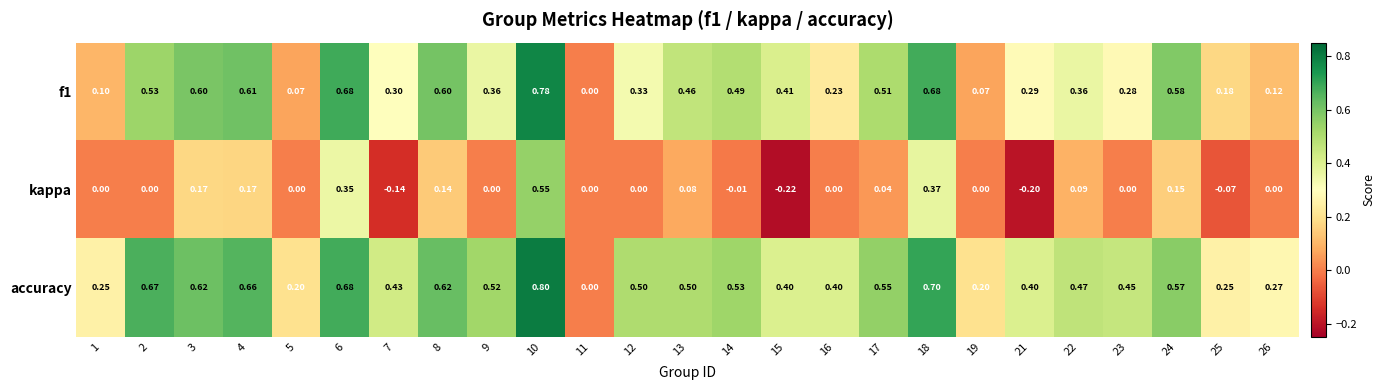

List the series in order of their peak value, highest first.

accuracy, f1, kappa